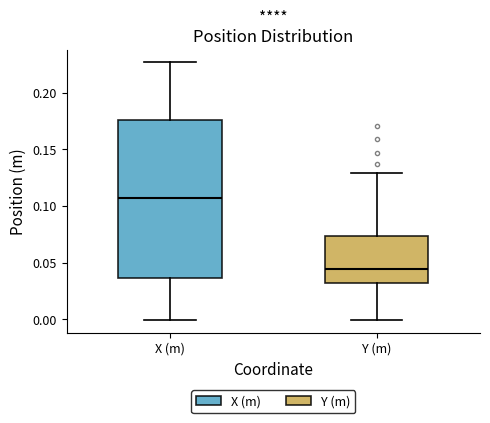

Which box is the tallest, from its lower edge to its upper edge?

X (m)